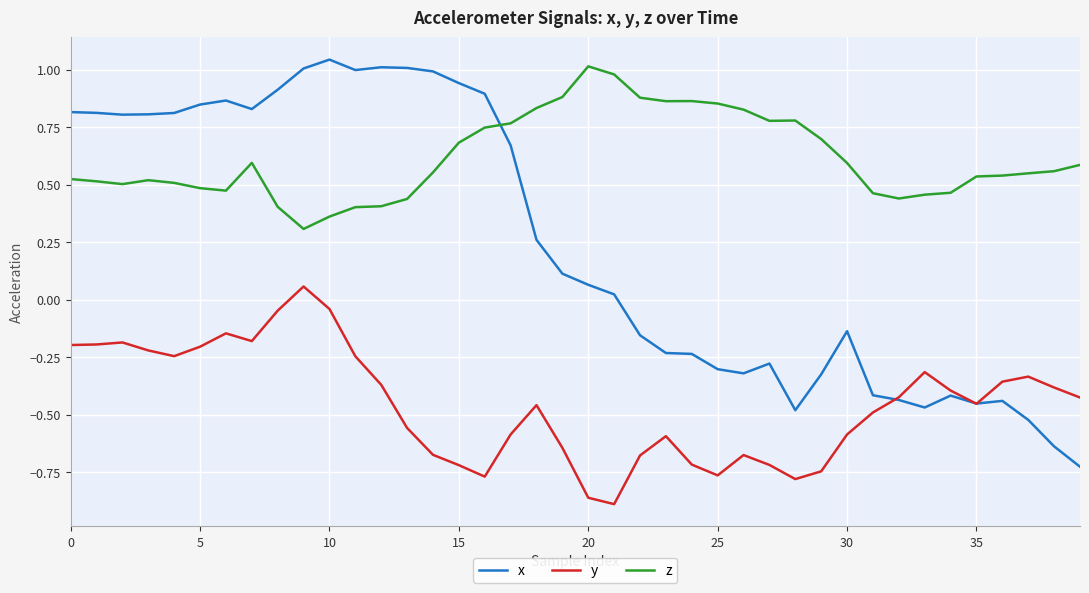

True or false: z and y intersect in this chart.

False